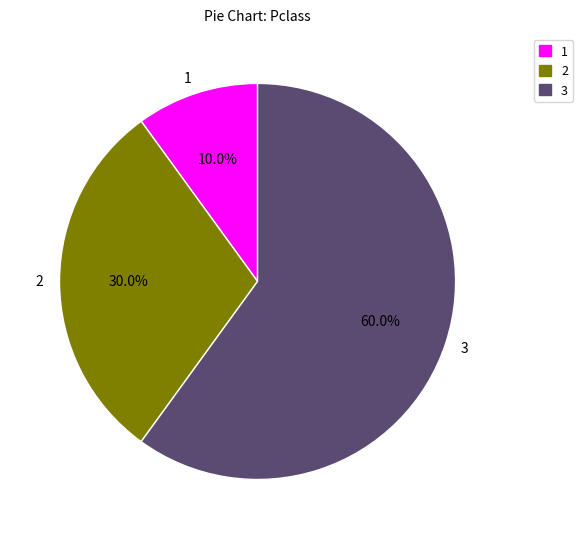

What is the total percentage of 1 and 2?

40.0%